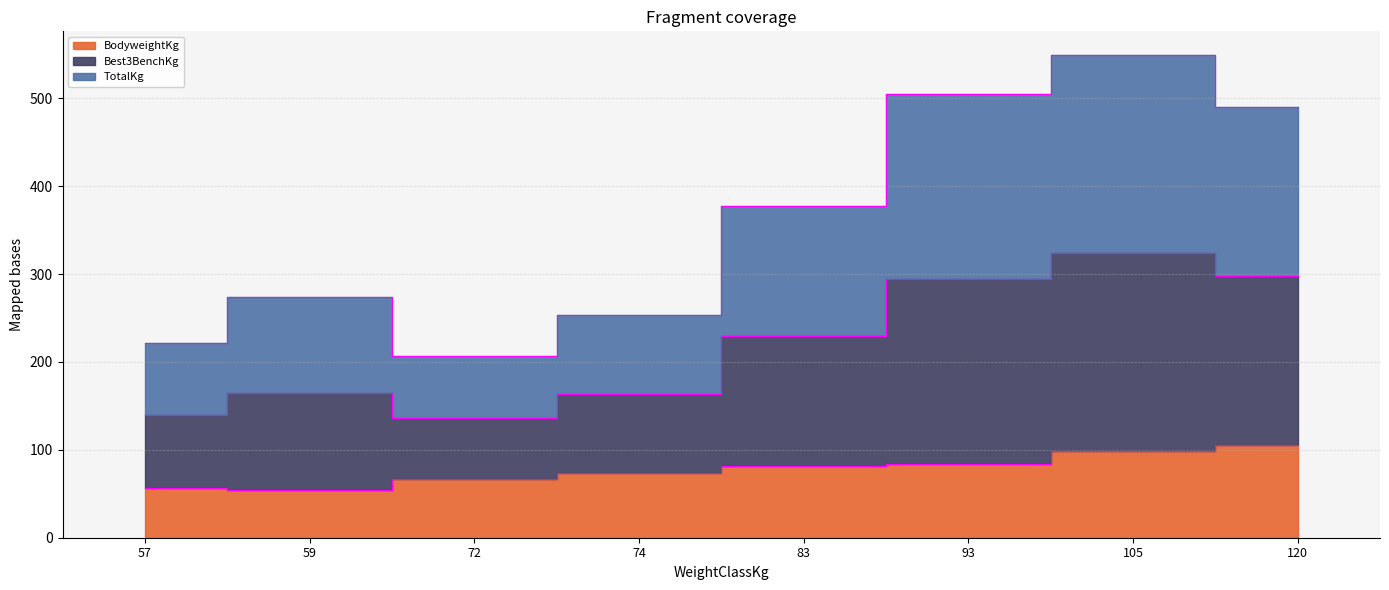

True or false: Best3BenchKg and TotalKg intersect in this chart.

False